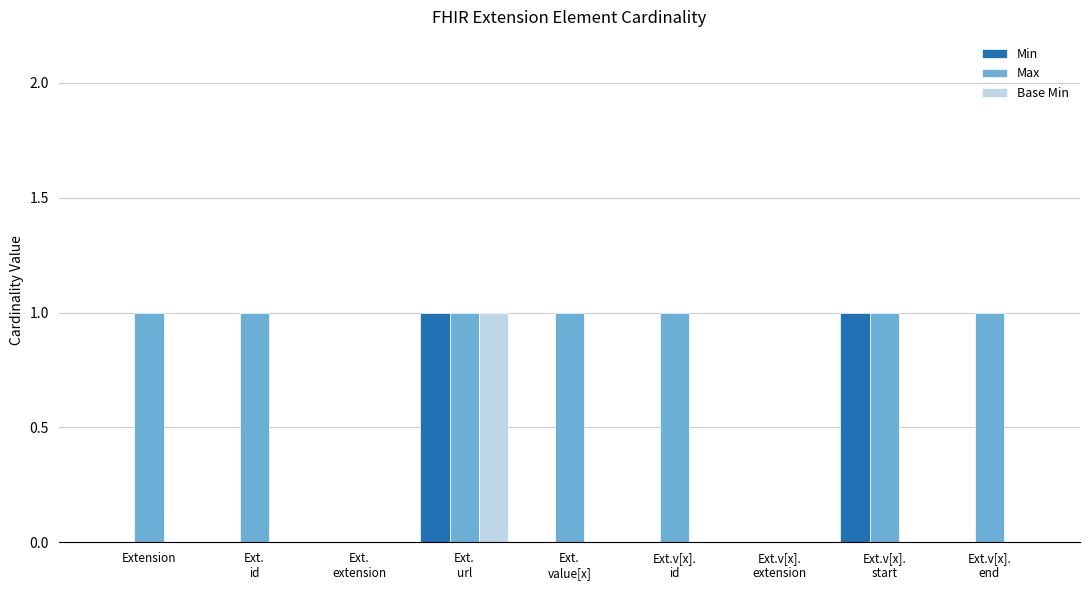

What value does the Max series have at Ext.
value[x]?

1